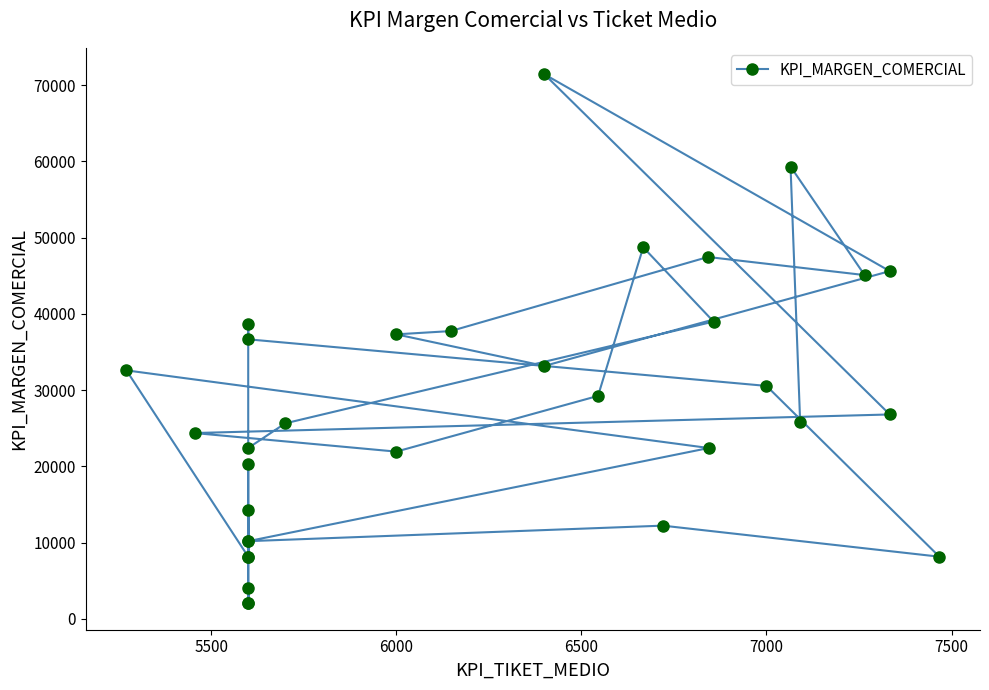

What is the difference between the second highest and minimum values?

57282